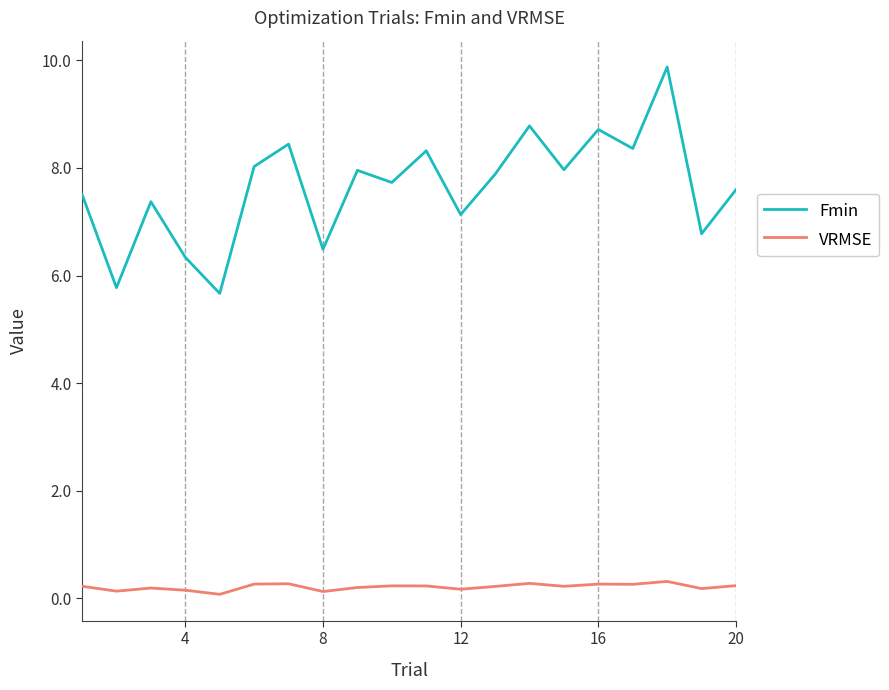

Which series has the largest range (max minus min)?

Fmin